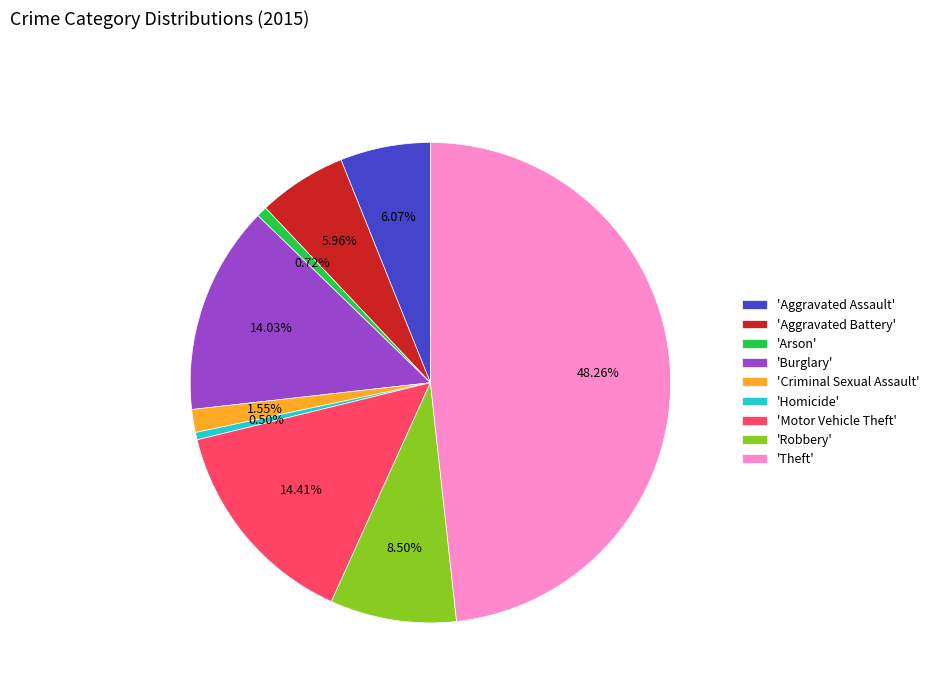

Is there any slice that represents more than half of the pie?

No